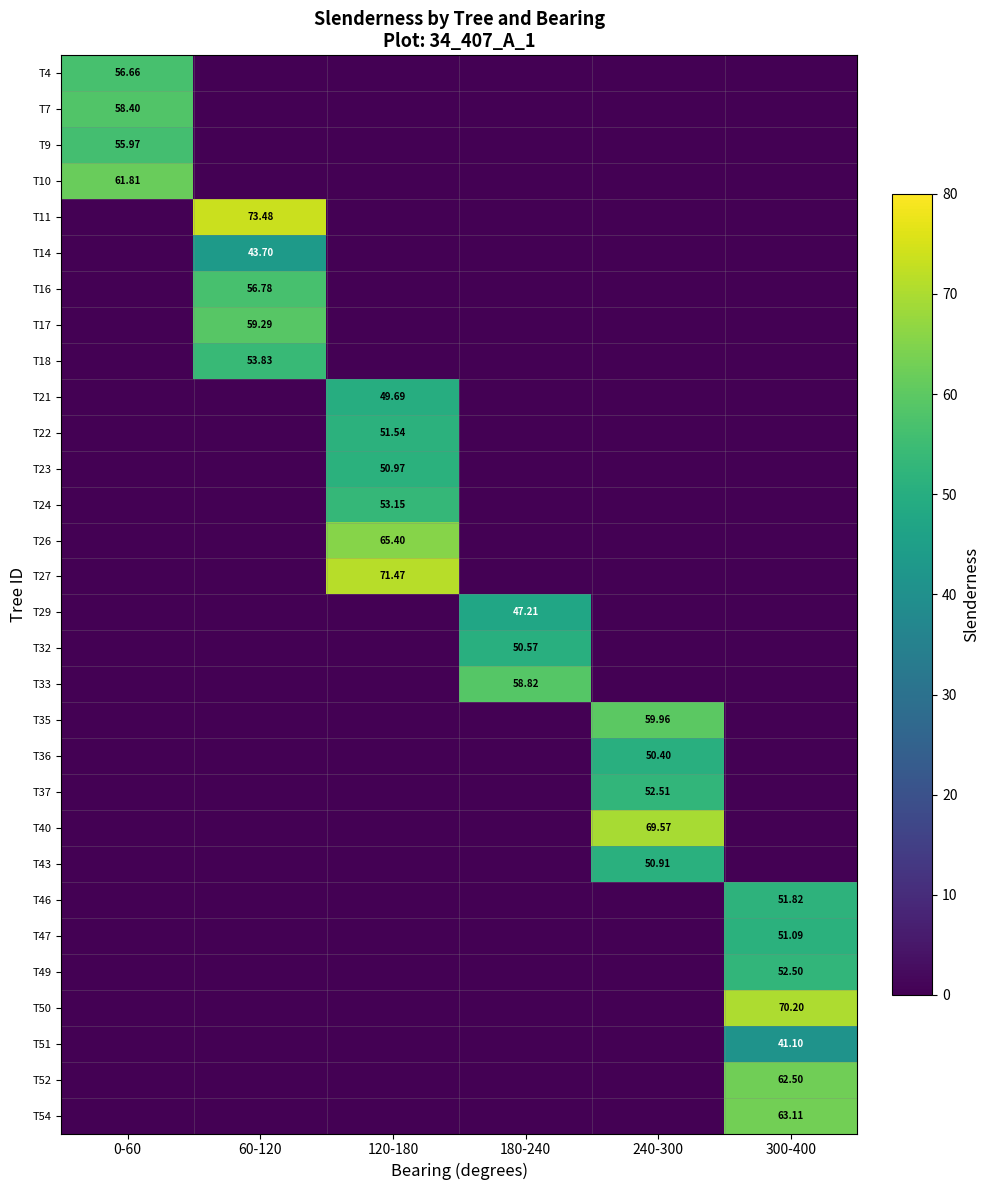

The T40 series shows -30.4 at 120-180. True or false?

False